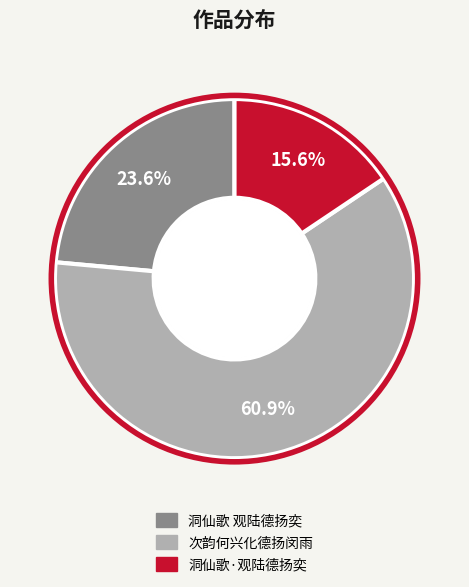

What is the largest slice in the pie chart?

次韵何兴化德扬闵雨